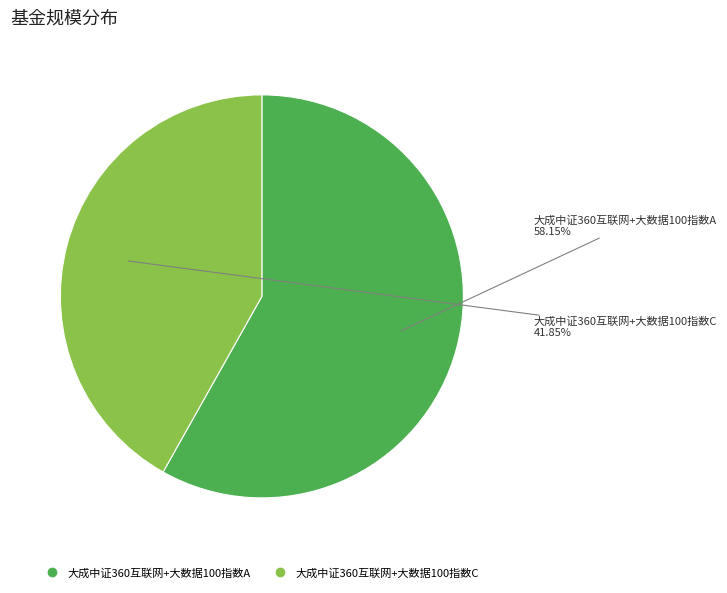

Is the sum of 大成中证360互联网+大数据100指数C and 大成中证360互联网+大数据100指数A greater than half?

Yes